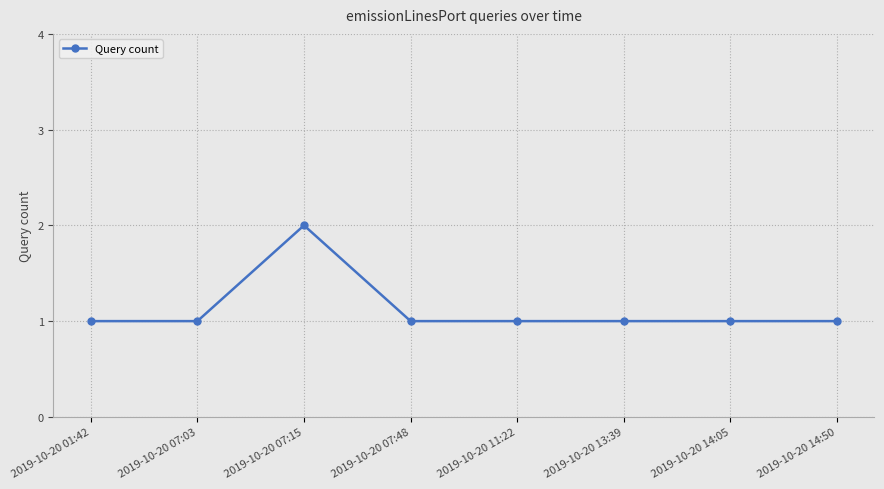

Is it true that the value at 2019-10-20 13:39 is 2?

False